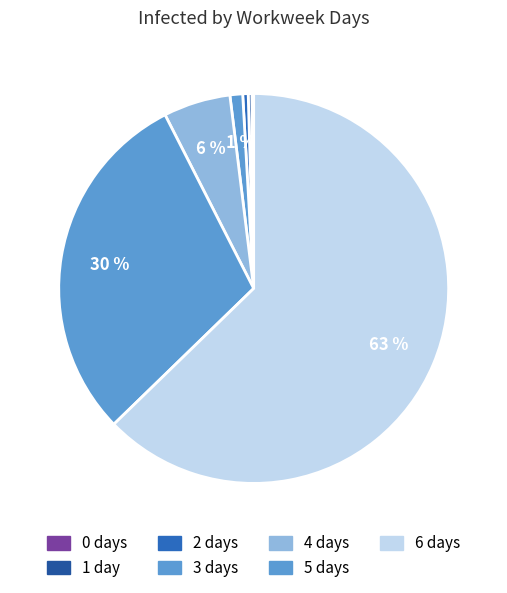

Is 6 days the majority of the pie?

Yes